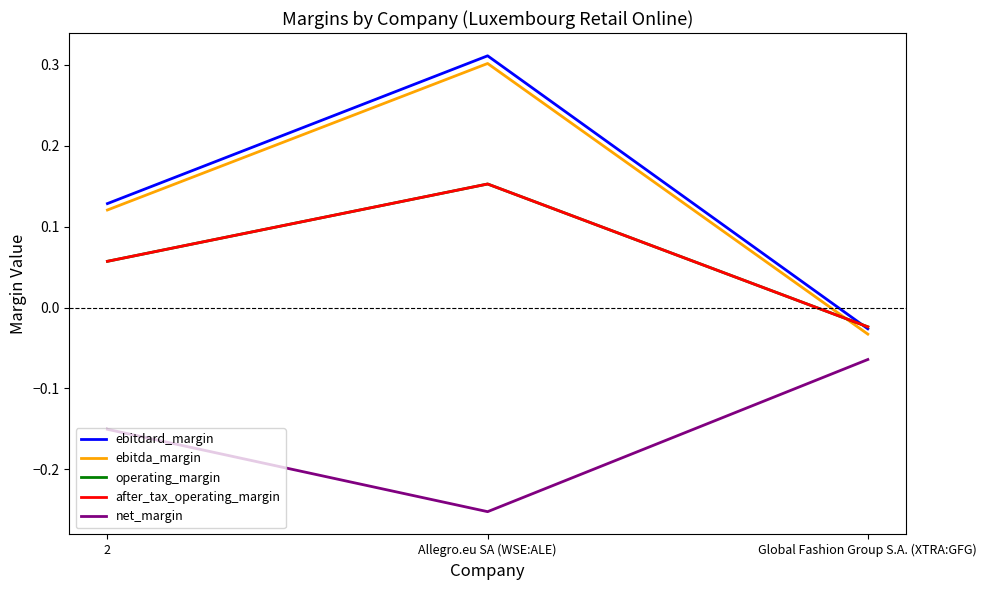

Does the chart have visible grid lines?

No